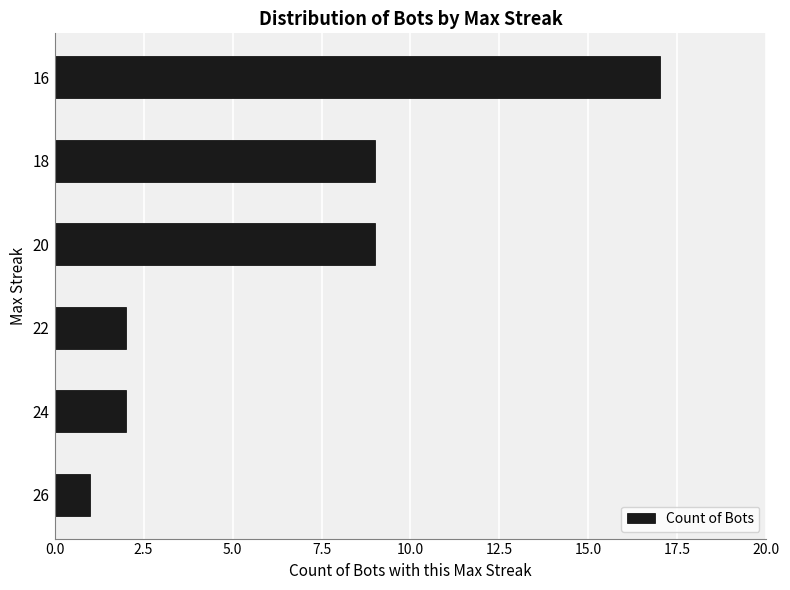

True or false: the data shows 1 at 24.

False